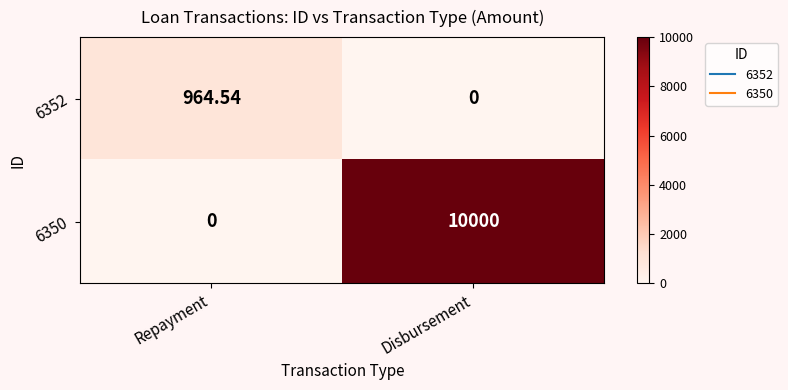

Which category has the highest value in the 6352 series?

Repayment